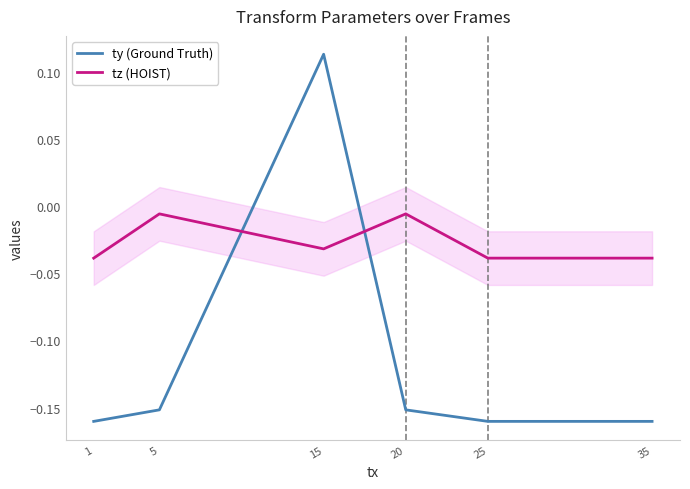

At how many categories does at least one series exceed 0?

1